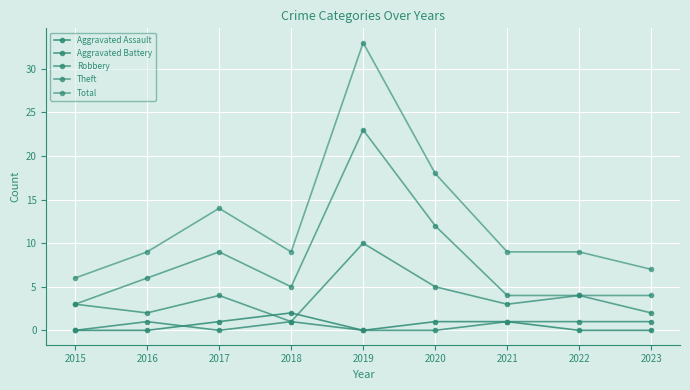

What is the average value of the Aggravated Battery series?

1